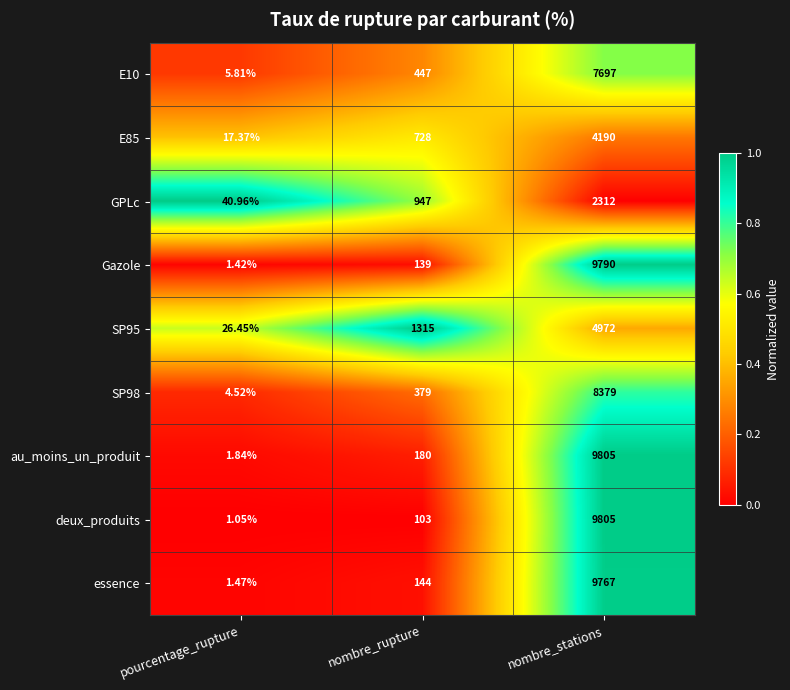

Rank the categories by E85 value from lowest to highest.

pourcentage_rupture, nombre_rupture, nombre_stations